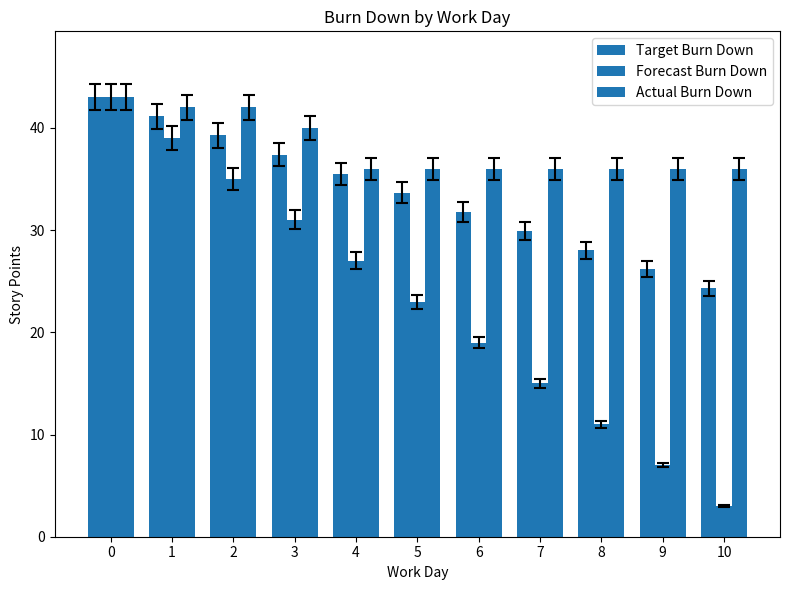

Reading right to left, what are all the values shown in this chart?

Target Burn Down: 10=24.3	9=26.2	8=28.0	7=29.9	6=31.8	5=33.7	4=35.5	3=37.4	2=39.3	1=41.1	0=43.0
Forecast Burn Down: 10=3.0	9=7.0	8=11.0	7=15.0	6=19.0	5=23.0	4=27.0	3=31.0	2=35.0	1=39.0	0=43.0
Actual Burn Down: 10=36.0	9=36.0	8=36.0	7=36.0	6=36.0	5=36.0	4=36.0	3=40.0	2=42.0	1=42.0	0=43.0